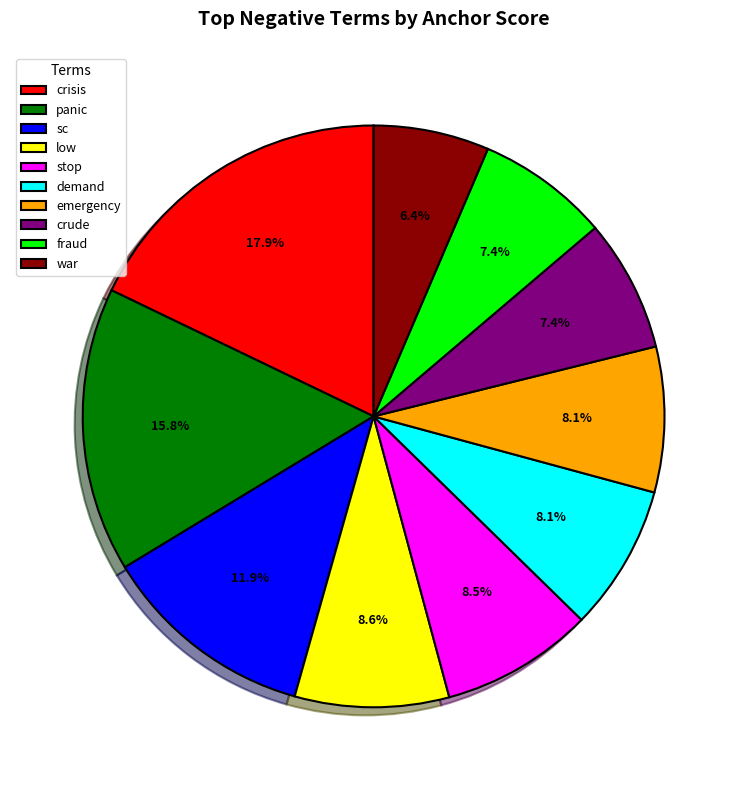

True or false: sc accounts for 26% of the total.

False